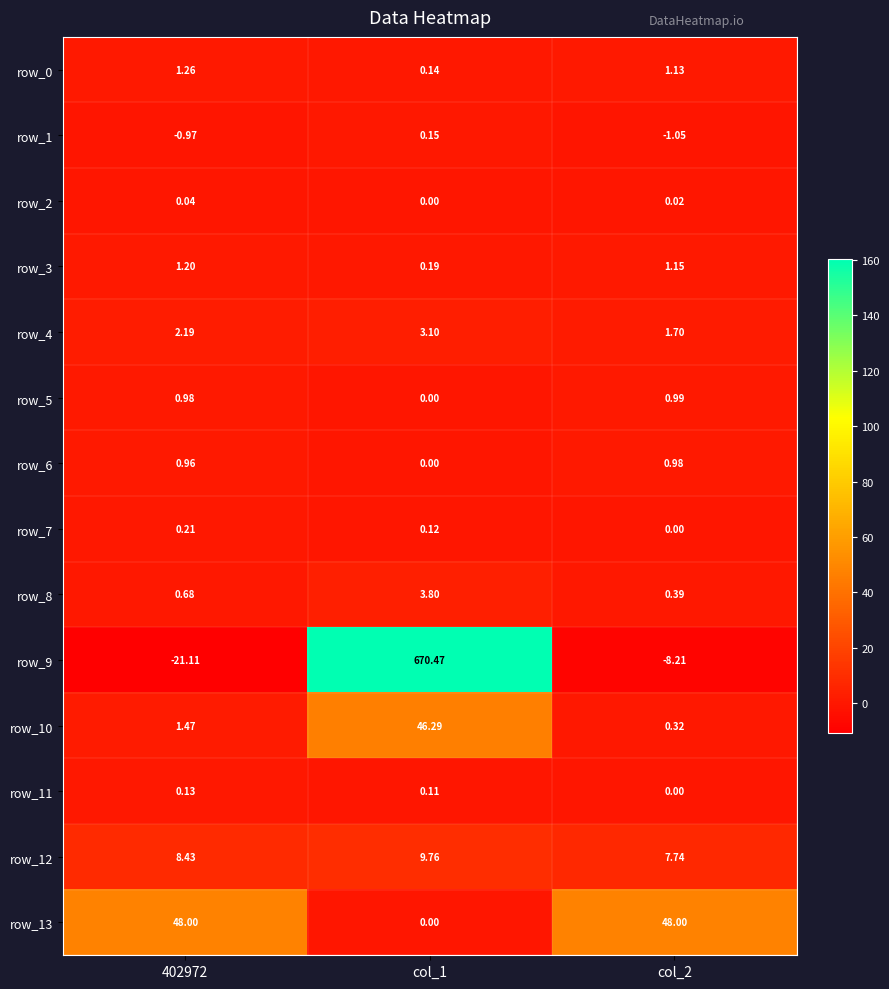

Which label corresponds to the smallest value in the chart?

402972